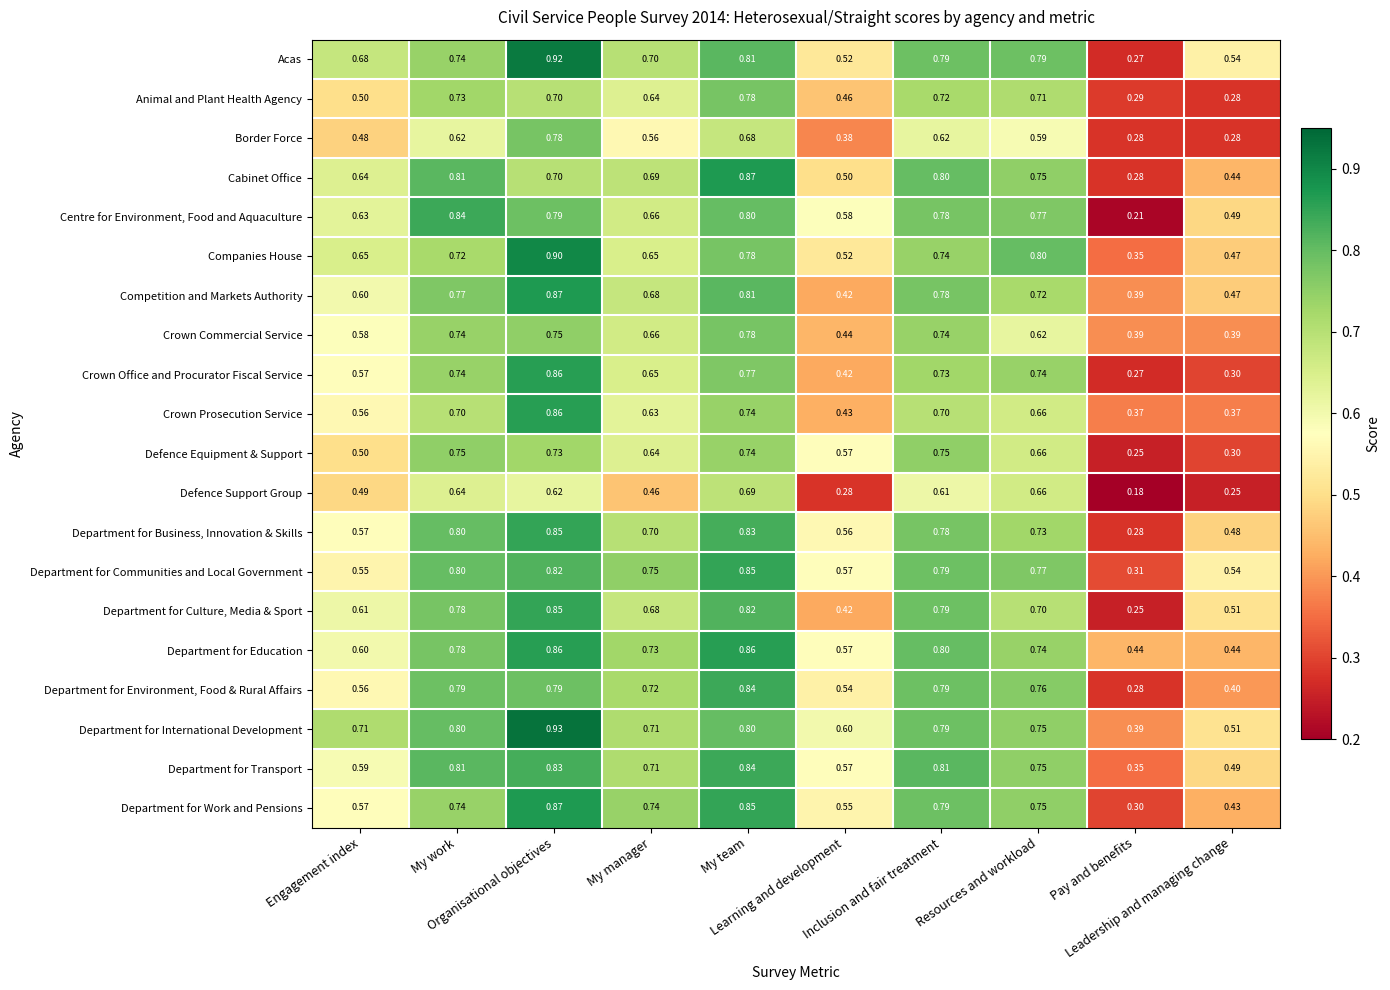

Which series has the largest total across all categories?

Department for International Development